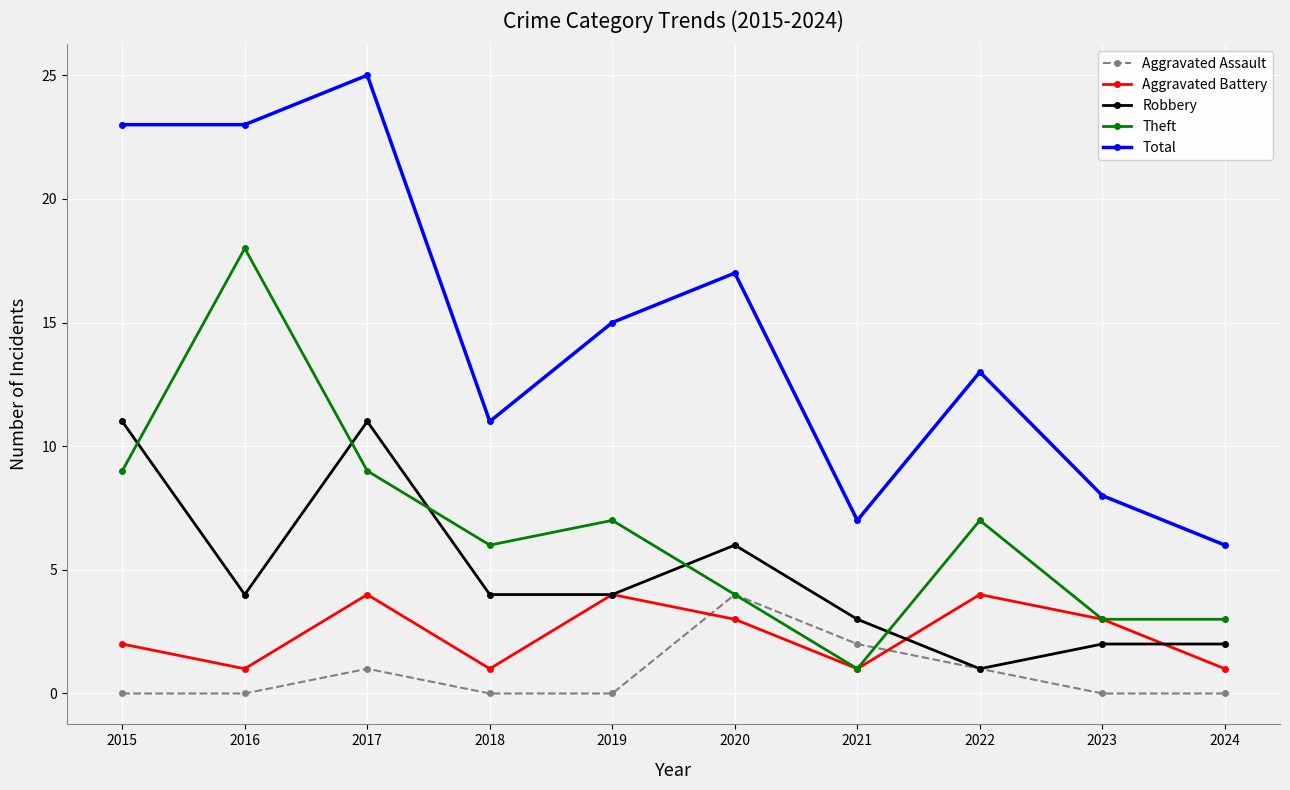

Which series changed the most between 2017 and 2019?

Total